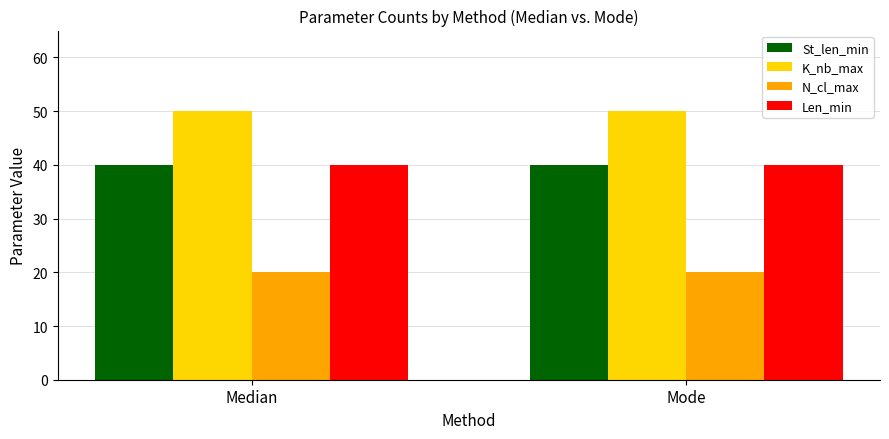

What is the smallest value displayed?

20